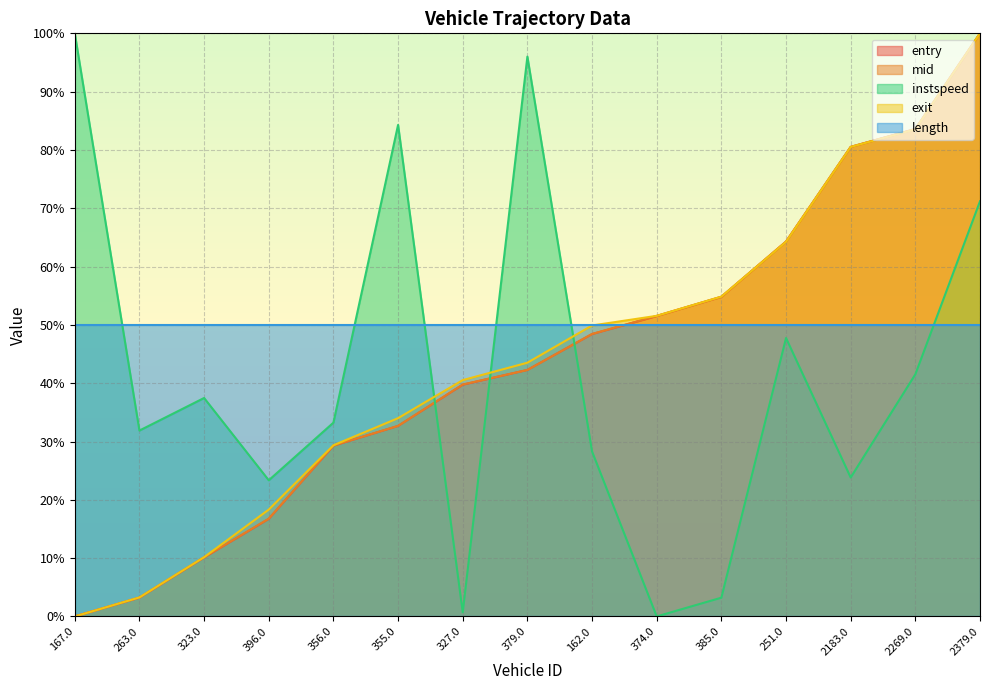

What is the difference between the highest and lowest values at 251.0?

16.5